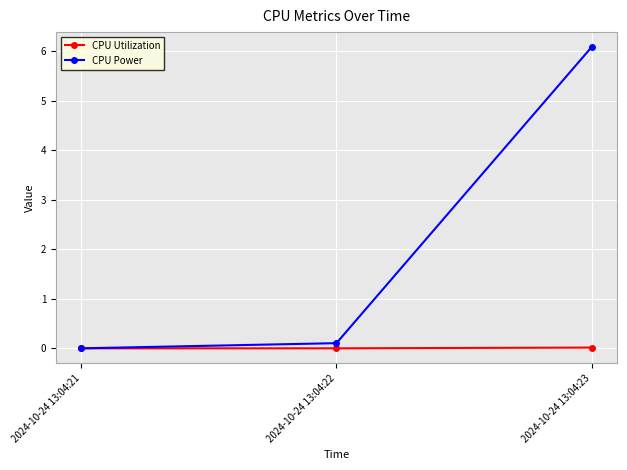

Where is CPU Power nearest to the value 3?

2024-10-24 13:04:22